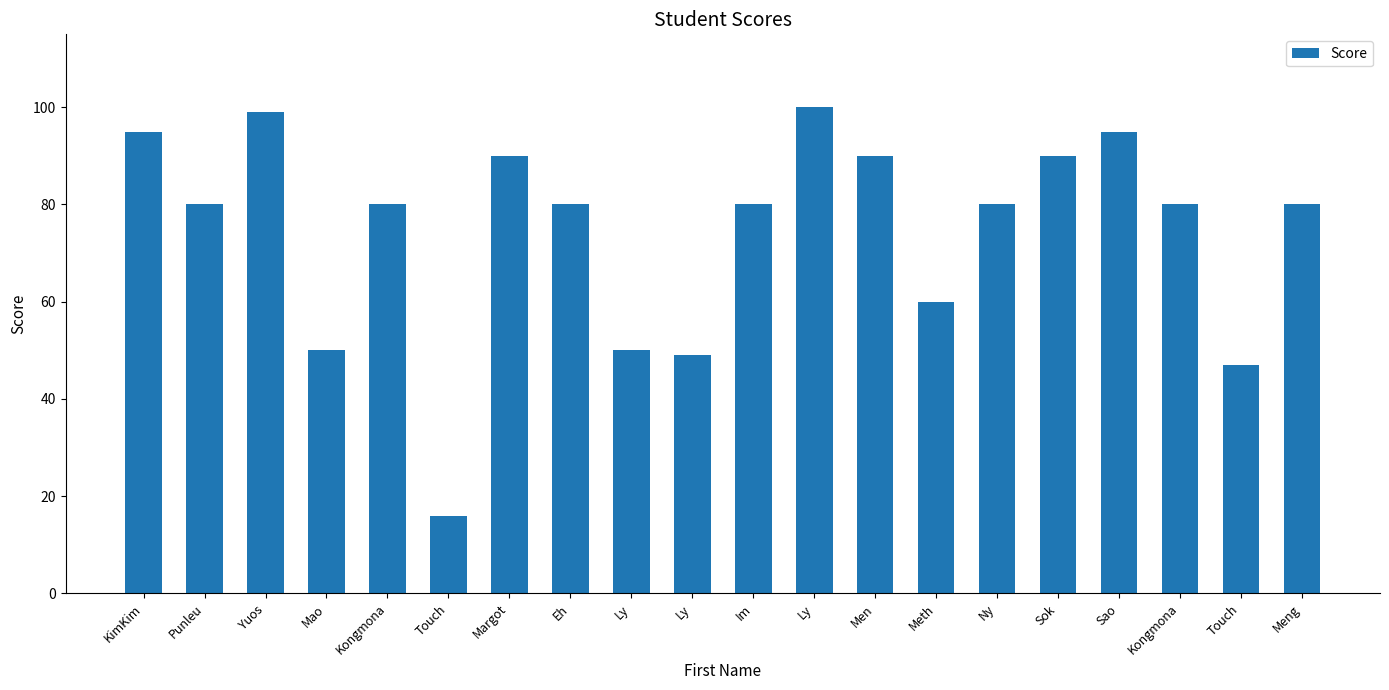

Count the number of data series in this chart.

1